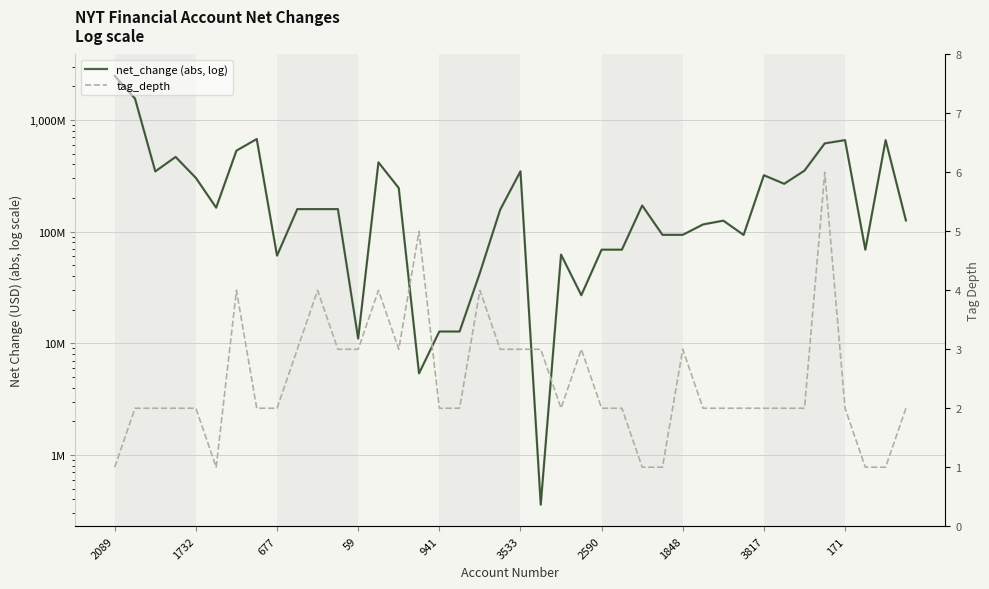

What is the spread (max minus min) of values at 33?

267974998